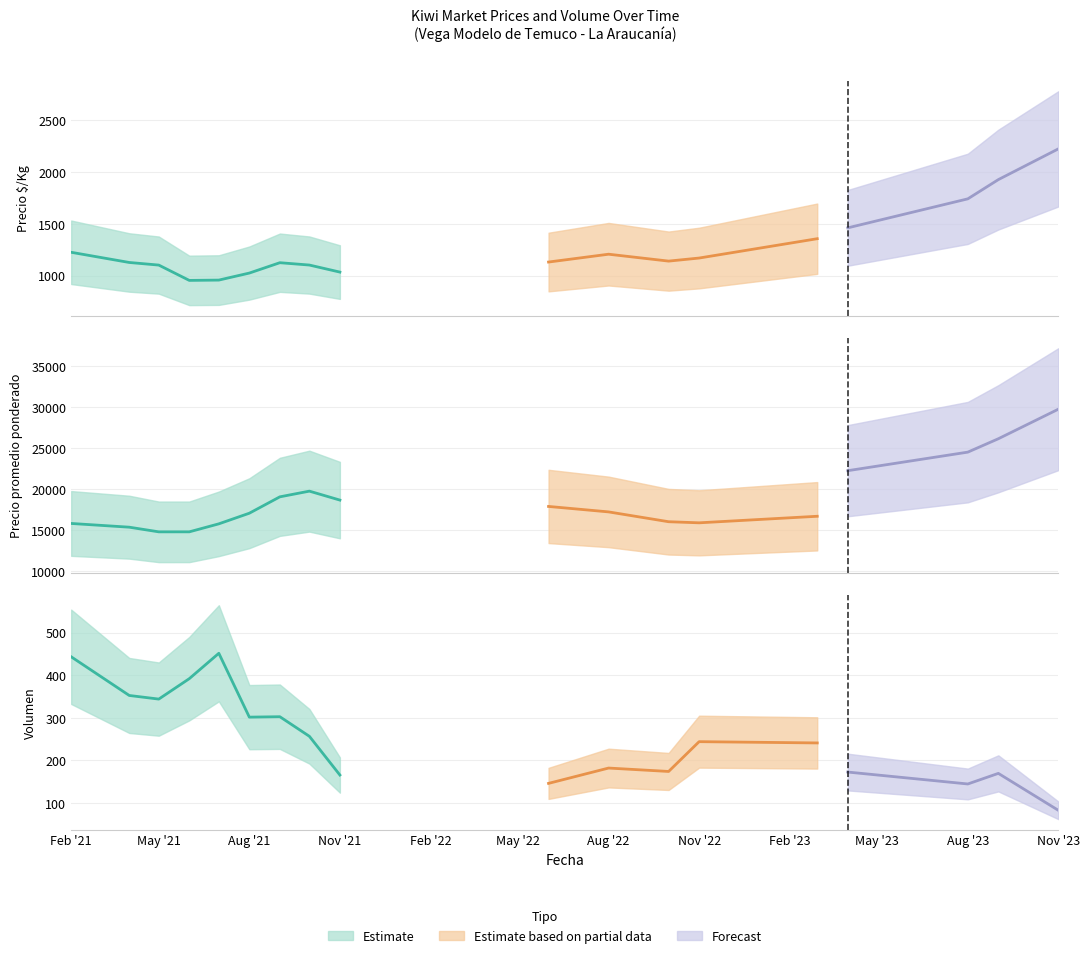

True or false: Volumen and Precio promedio ponderado cross at least once.

False